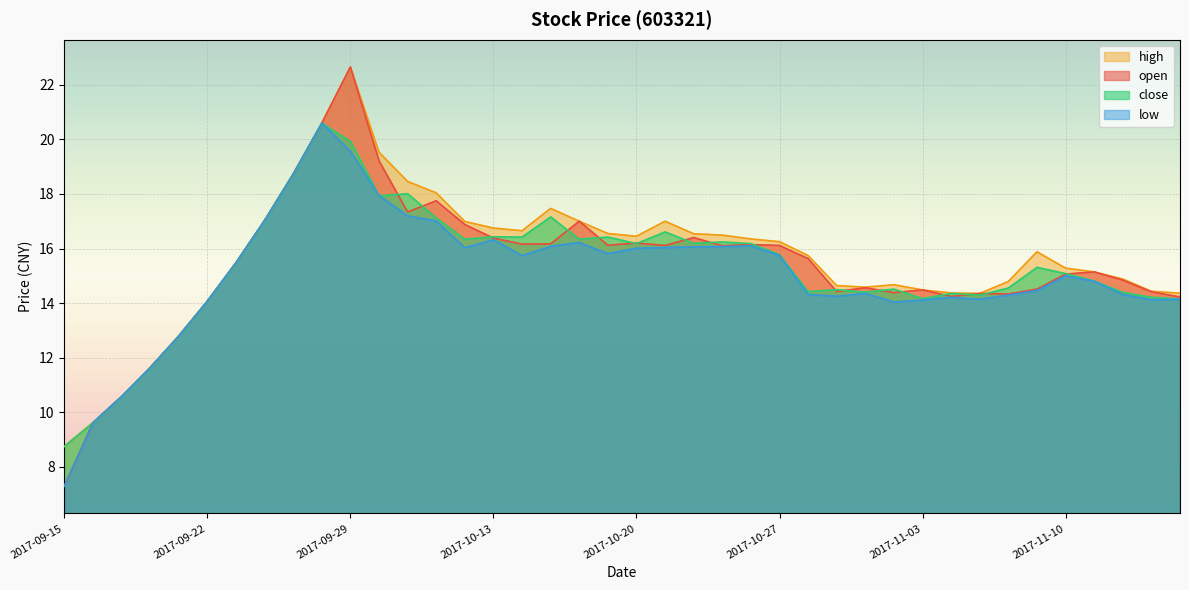

What is the label of the 21st point from the right?

2017-10-19